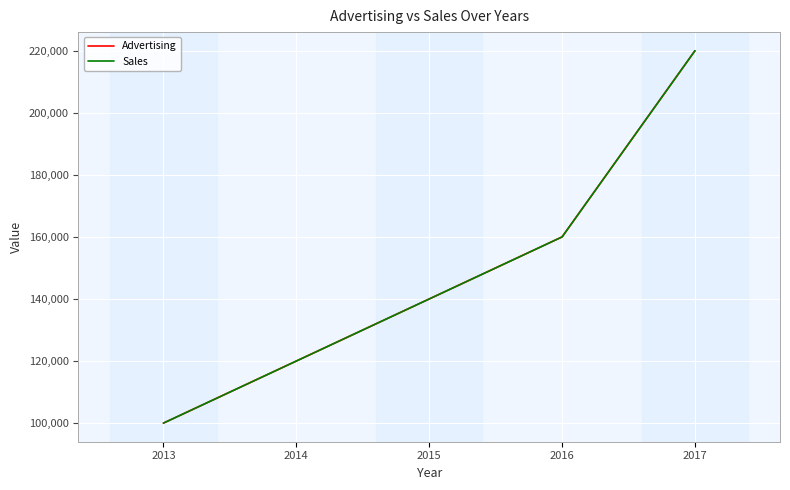

The value of Sales at 2016 is 160000. True or false?

True